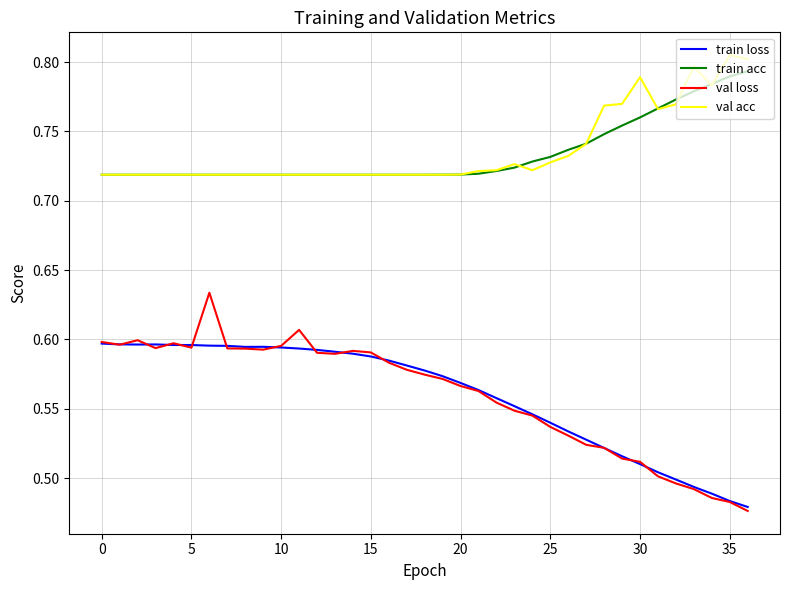

True or false: train acc and train loss cross at least once.

False